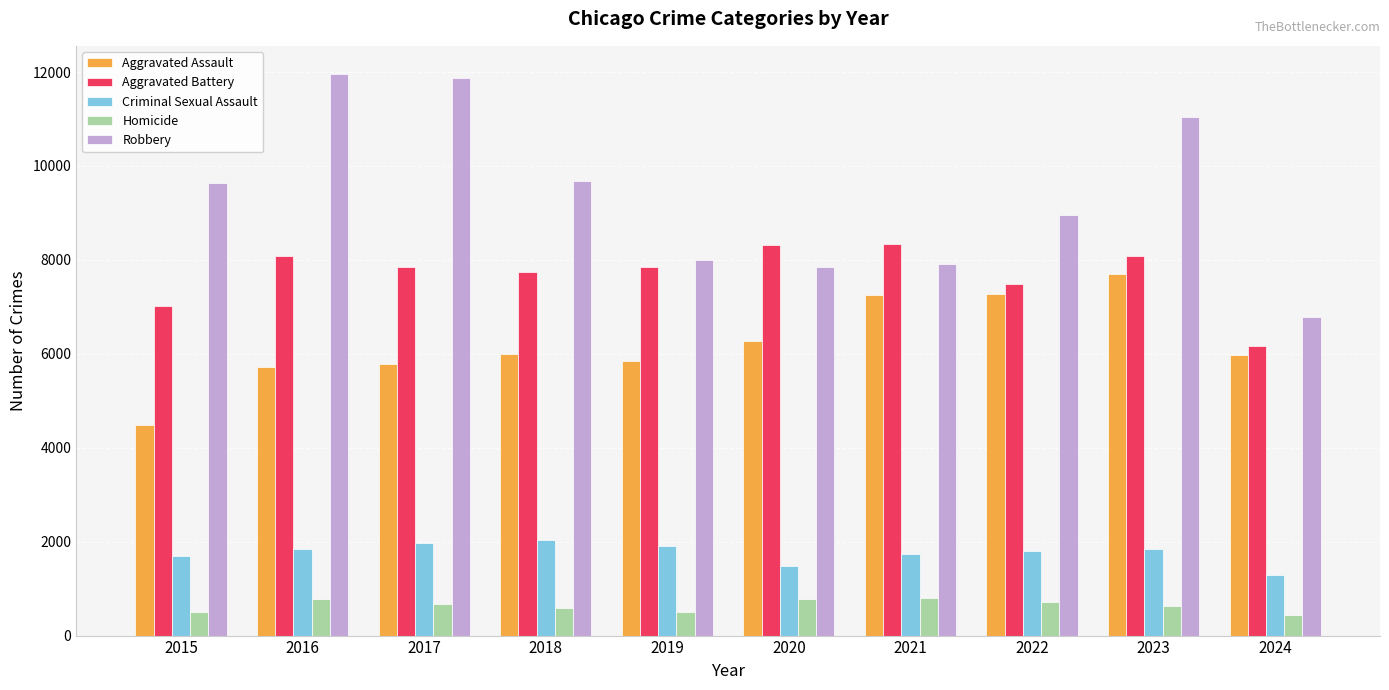

Is it true that Criminal Sexual Assault equals 2033 at 2018?

True